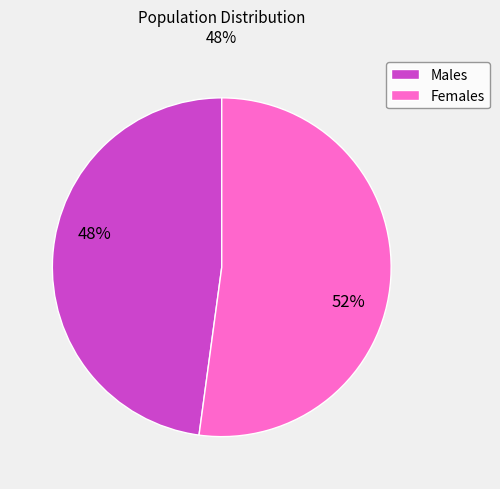

The Males slice represents 48% of the pie. True or false?

True